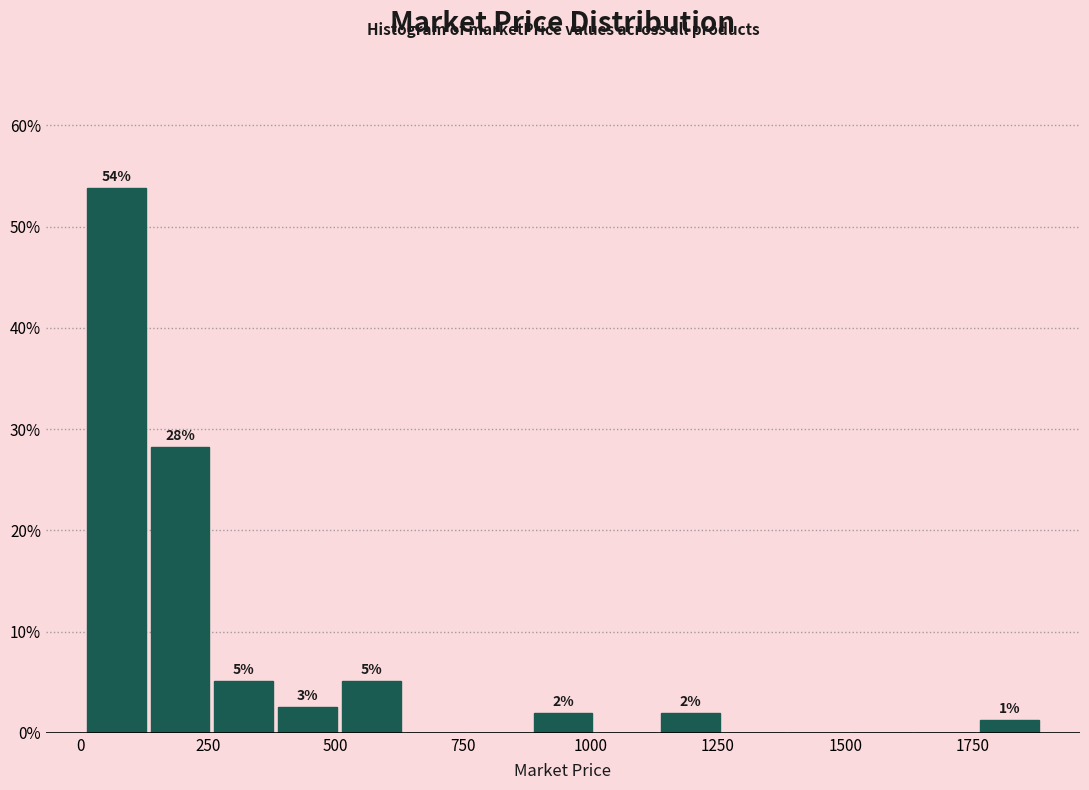

Read against the x-axis, roughly where is the centre of the tallest bar?

50